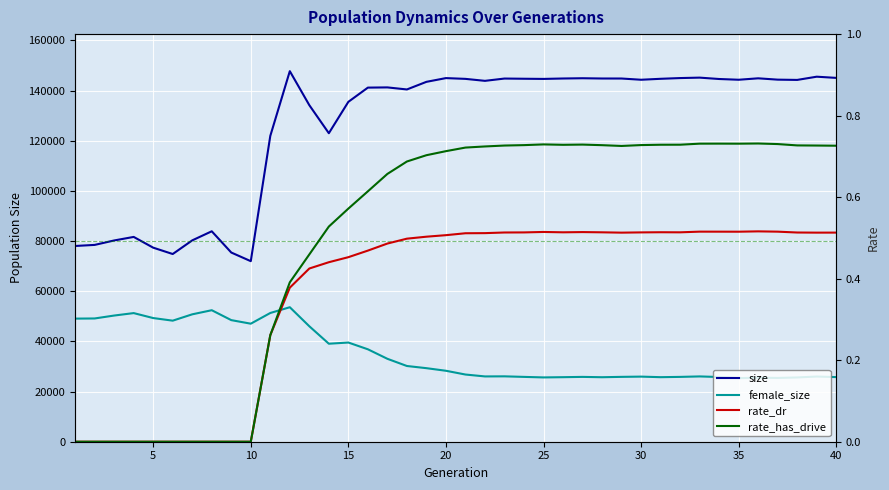

What is the difference between the second highest and second lowest values in the female_size series?

27000.0